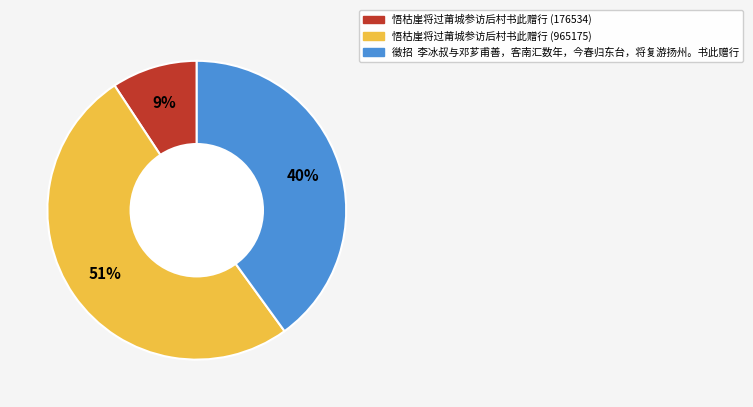

How many slices are in this pie chart?

3